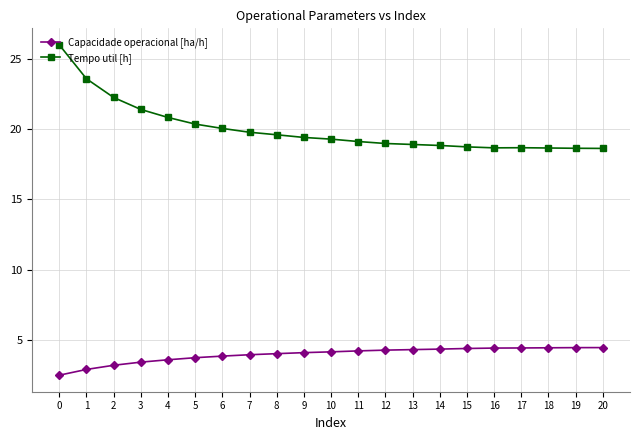

What is the maximum value shown in the chart?

26.0